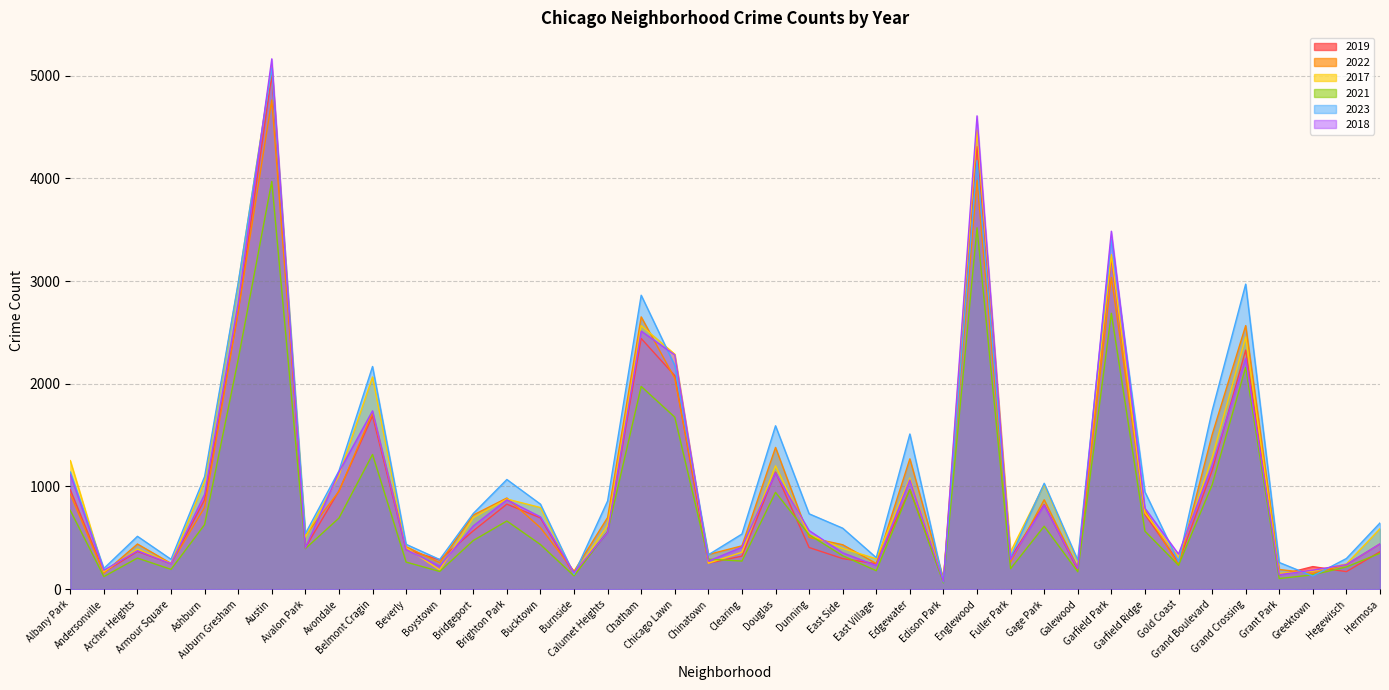

What is the total value across all series at Boystown?

1419